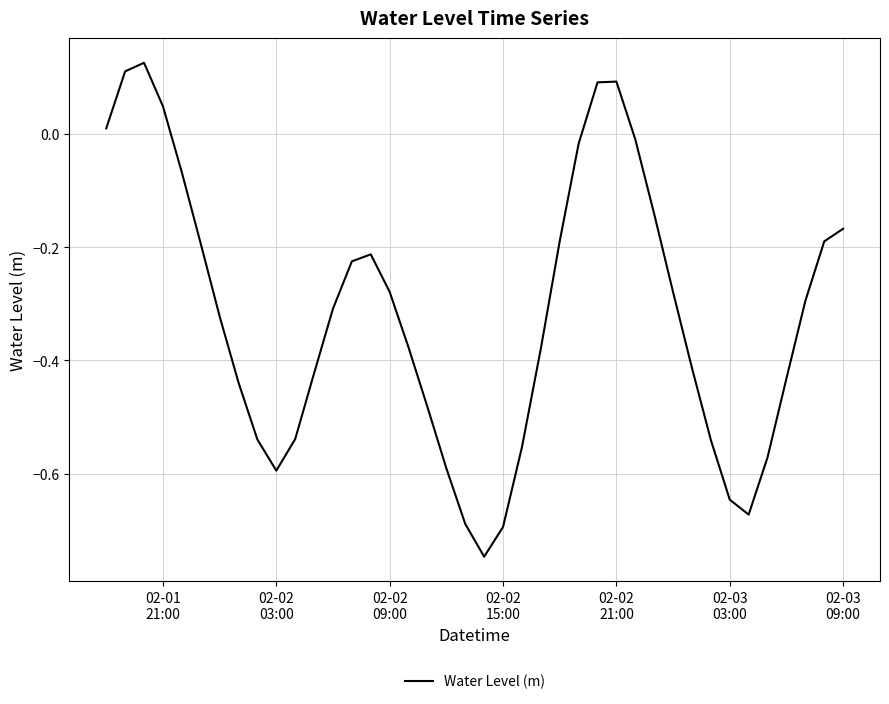

What is the difference between the maximum and minimum values?

0.9